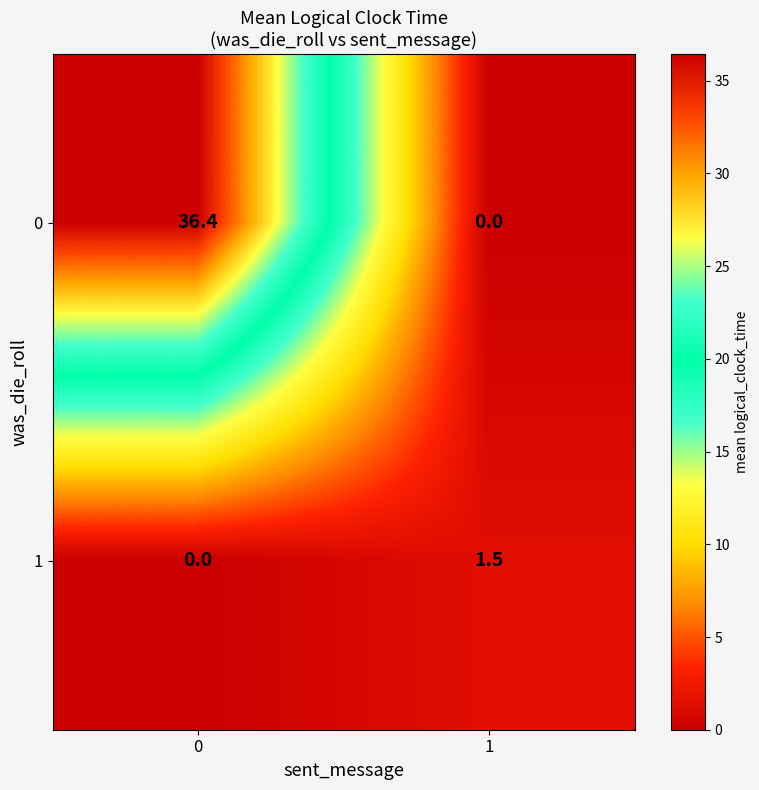

What is the greatest value displayed?

36.4